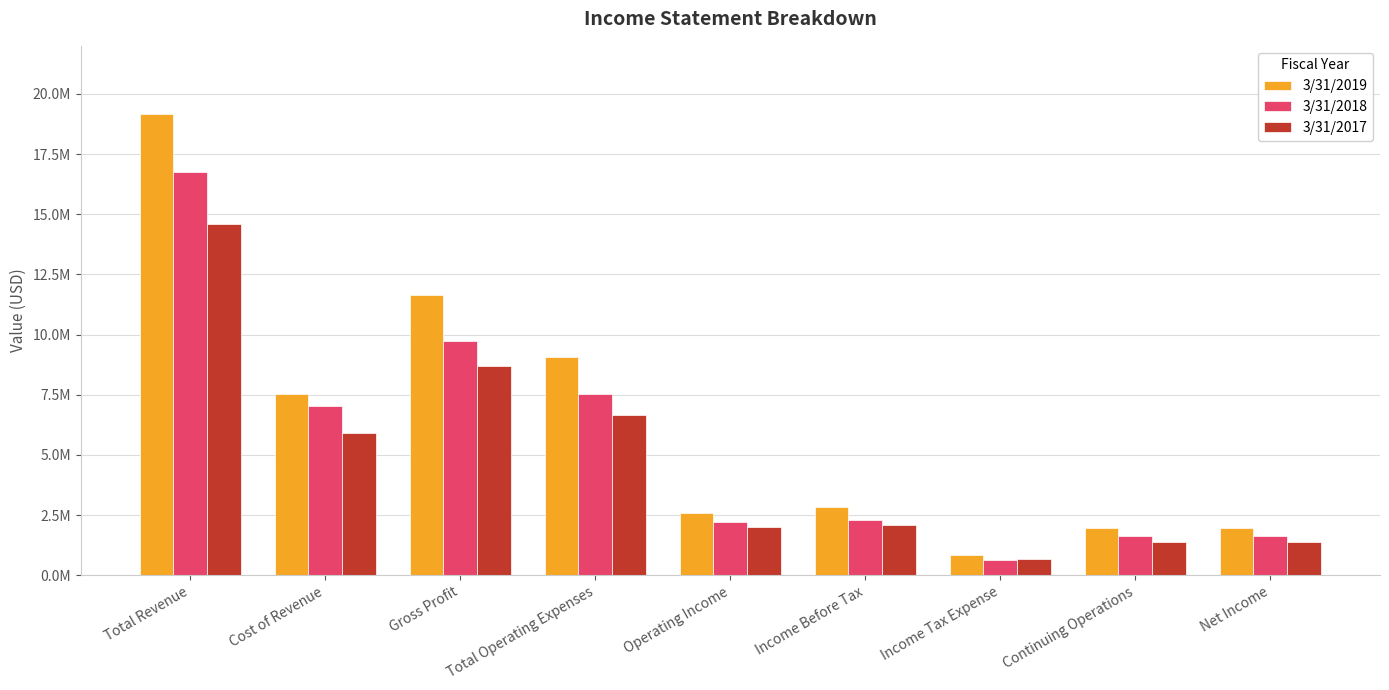

At which label does 3/31/2018 first exceed 2275004?

Total Revenue